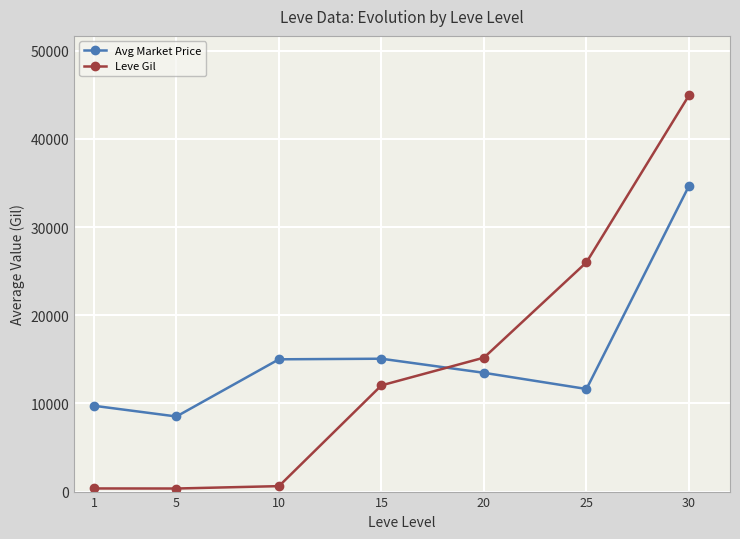

Between 5 and 15, which series saw the biggest shift?

Leve Gil